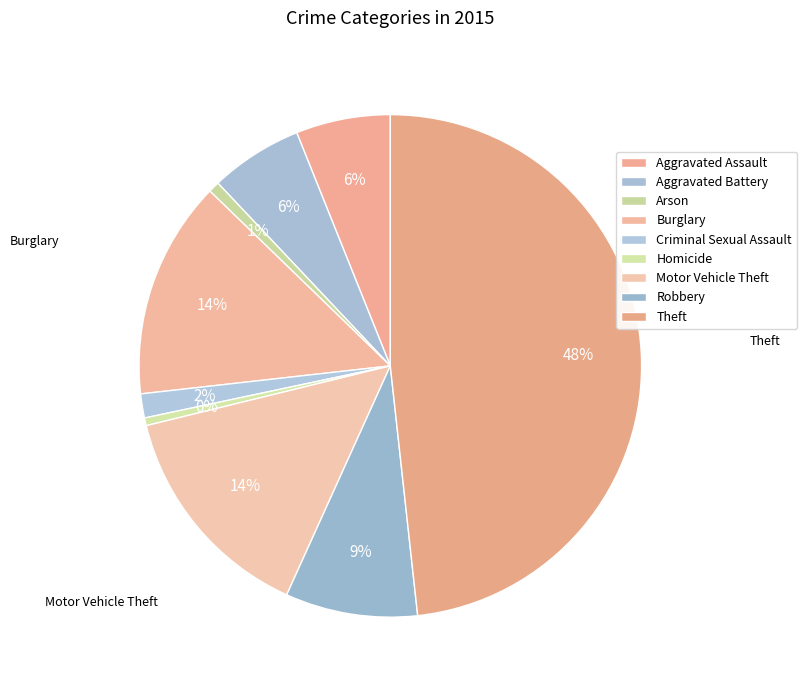

What portion of the pie excludes Arson?

99.3%